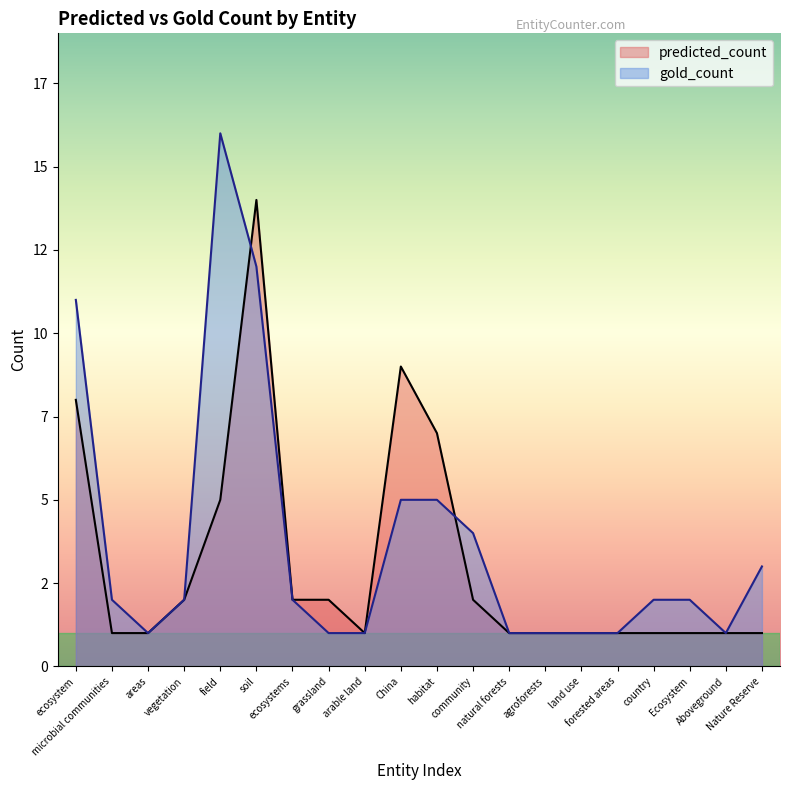

Where is the first local maximum for gold_count?

field